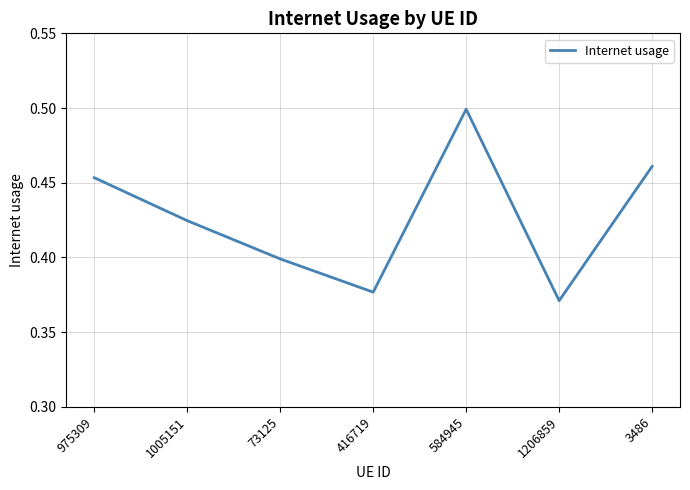

What position from the left is 416719?

4